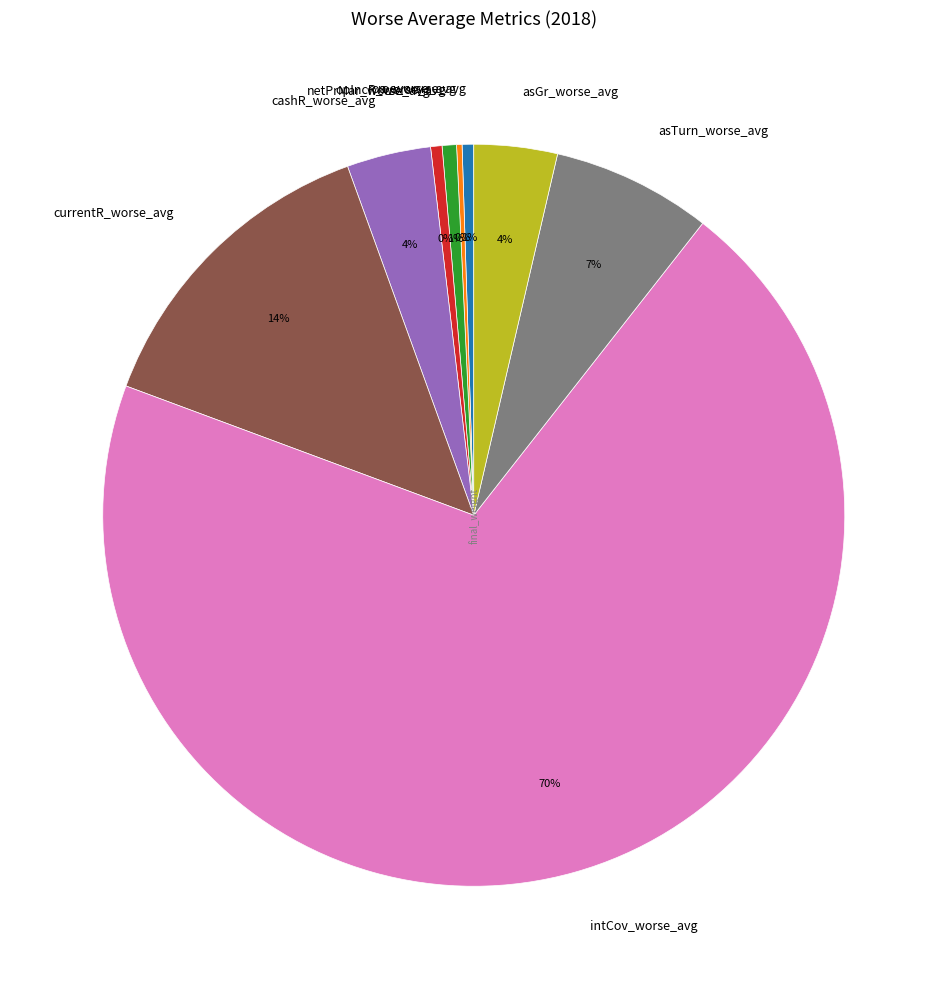

The intCov_worse_avg slice represents 60% of the pie. True or false?

False